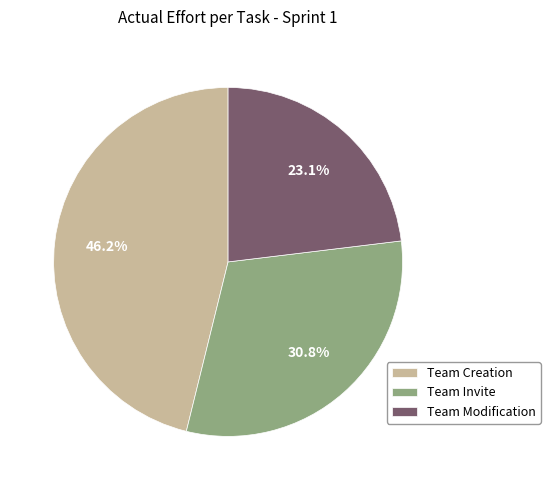

Which category has the biggest portion of the pie?

Team Creation